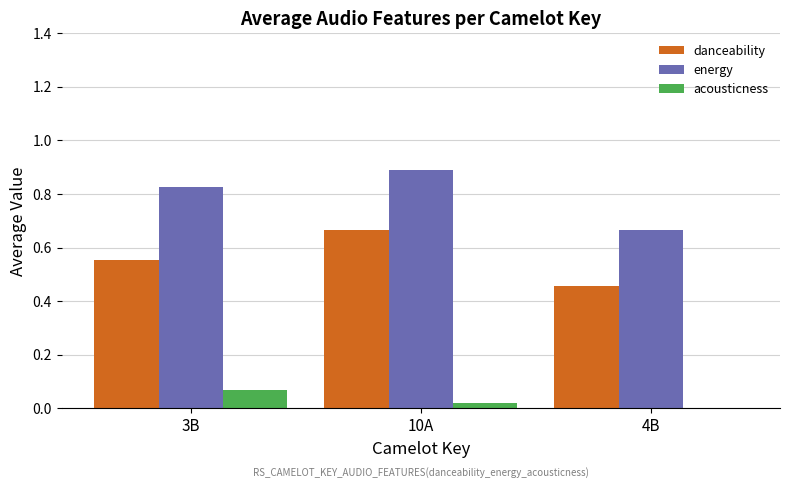

True or false: danceability has a value of 0.8 at 4B.

False